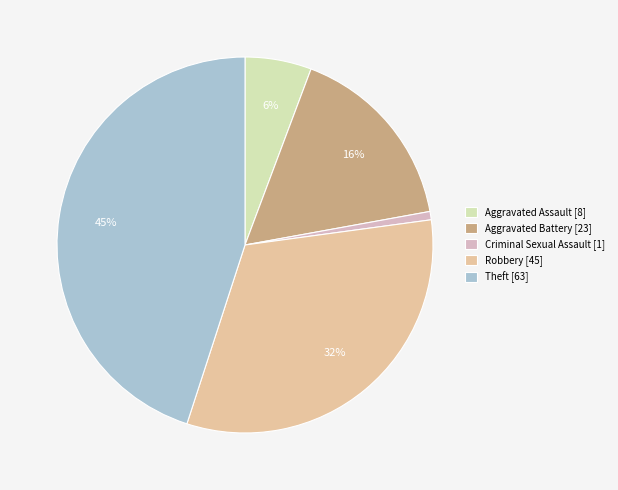

How many segments does this pie chart have?

5